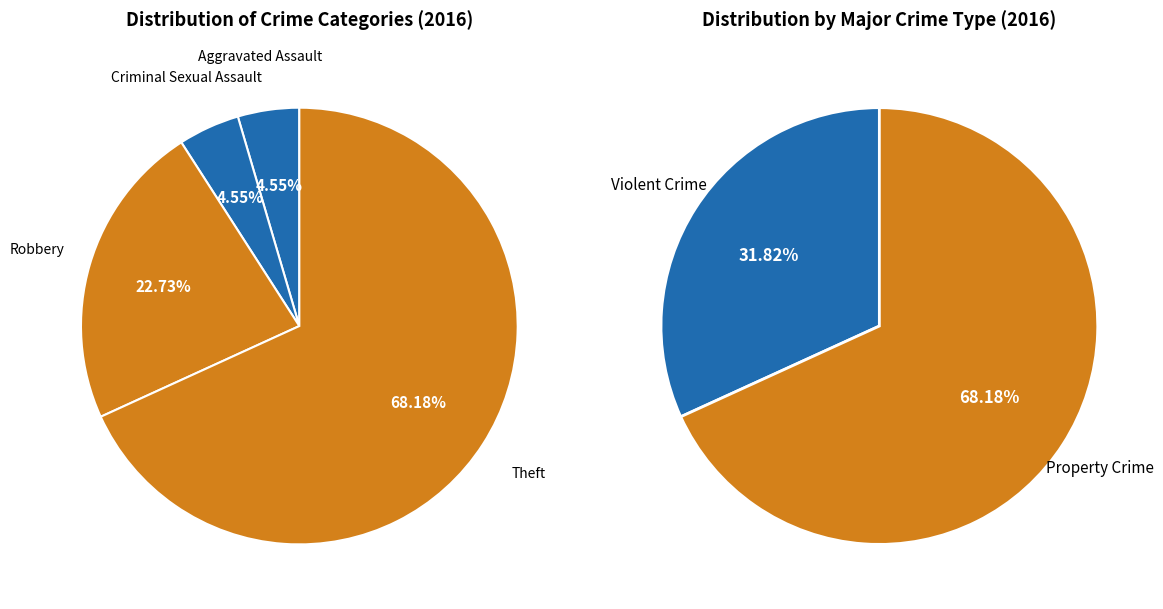

Which category has the biggest portion of the pie?

Theft